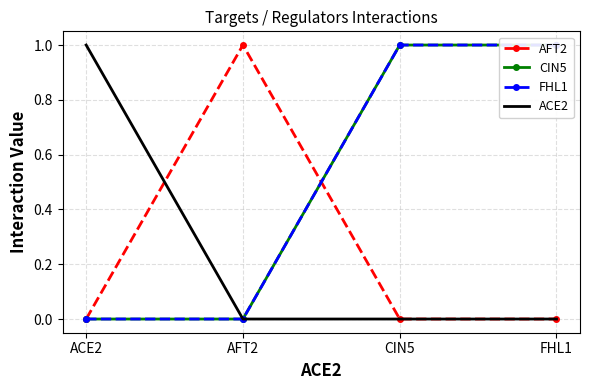

Which series has the largest total across all categories?

CIN5